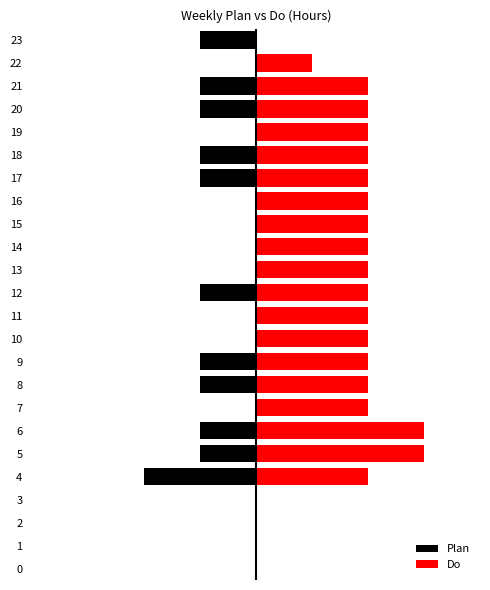

How many Do values are between 2 and 3?

18